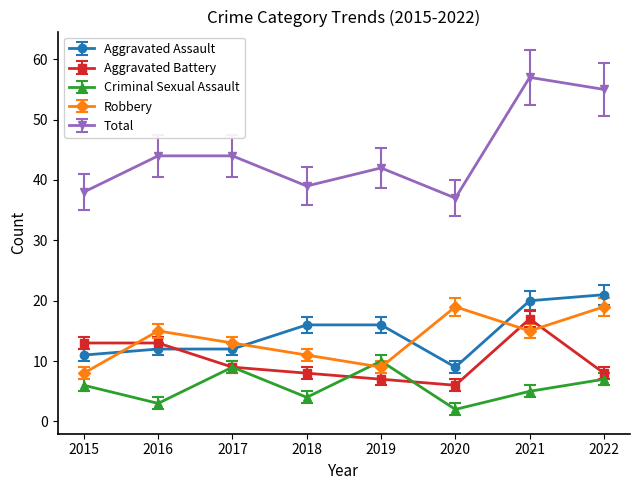

True or false: Criminal Sexual Assault has more than 0 interior local peaks.

True